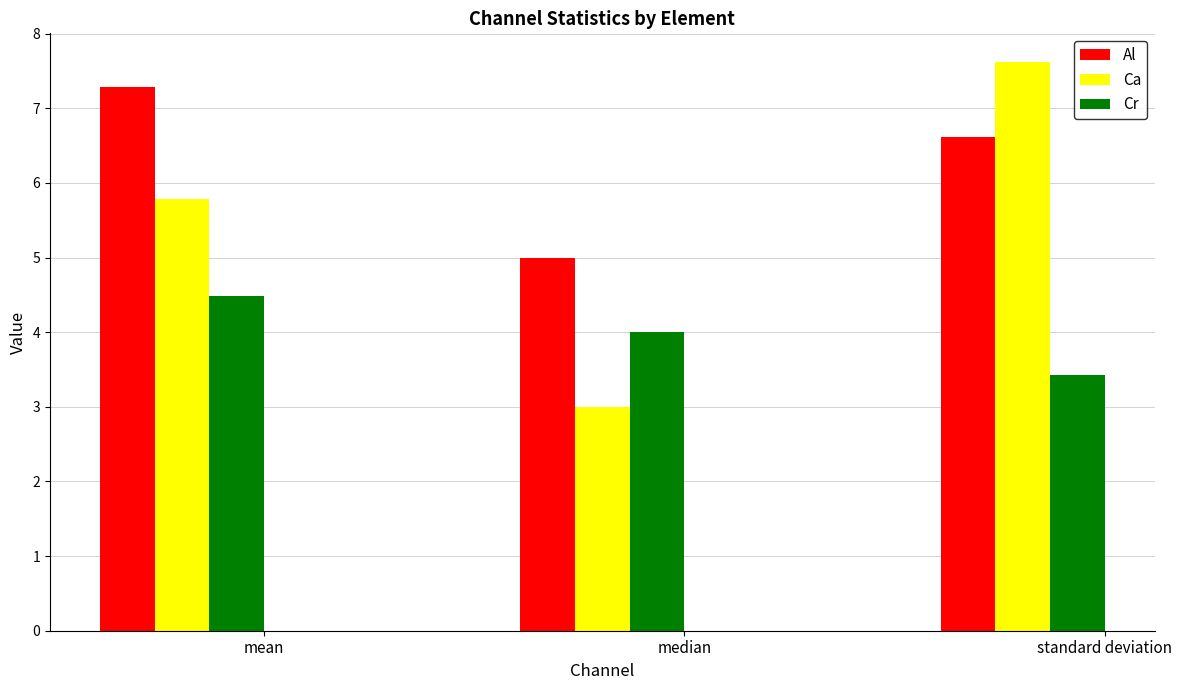

Reading left to right, what are all the values shown in this chart?

Al: mean=7.3	median=5.0	standard deviation=6.6
Ca: mean=5.8	median=3.0	standard deviation=7.6
Cr: mean=4.5	median=4.0	standard deviation=3.4